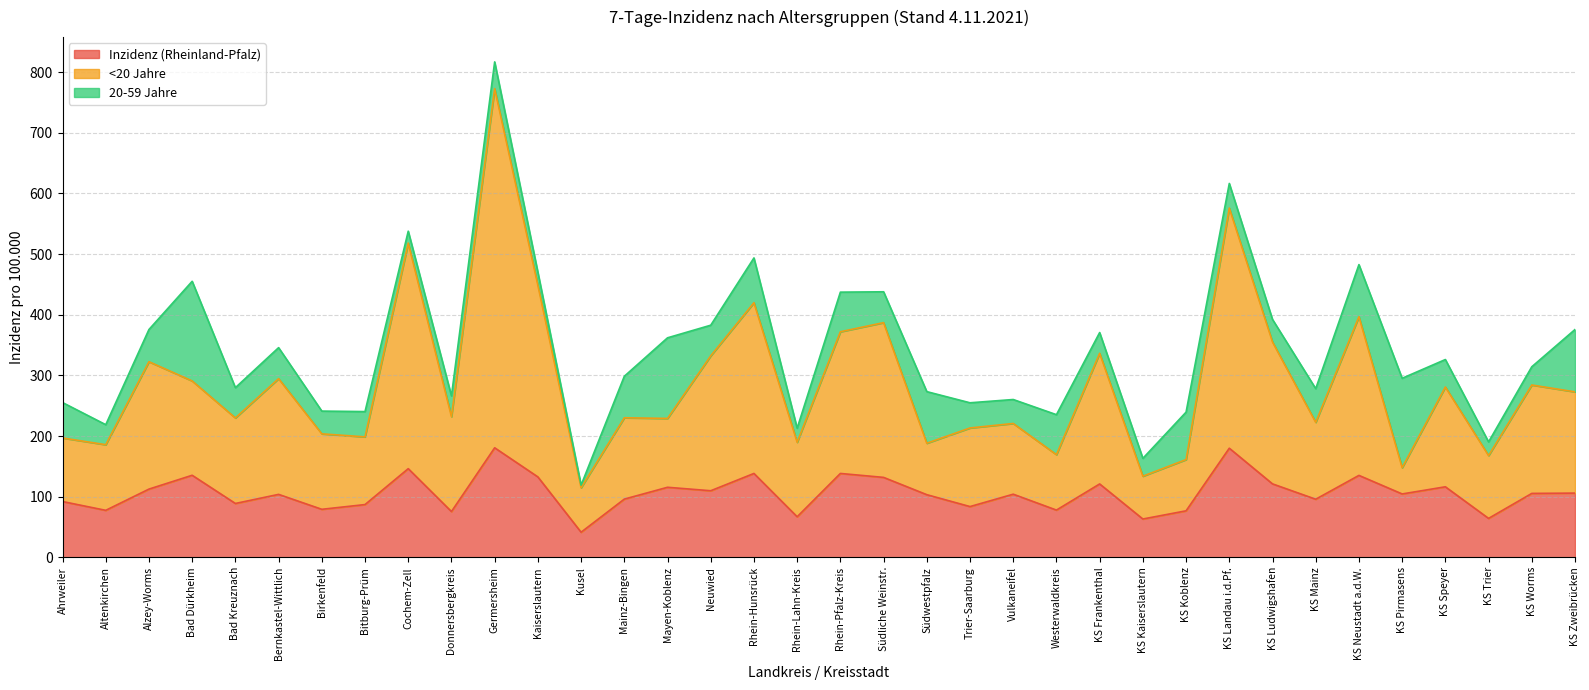

What is the minimum value shown in the chart?

41.4